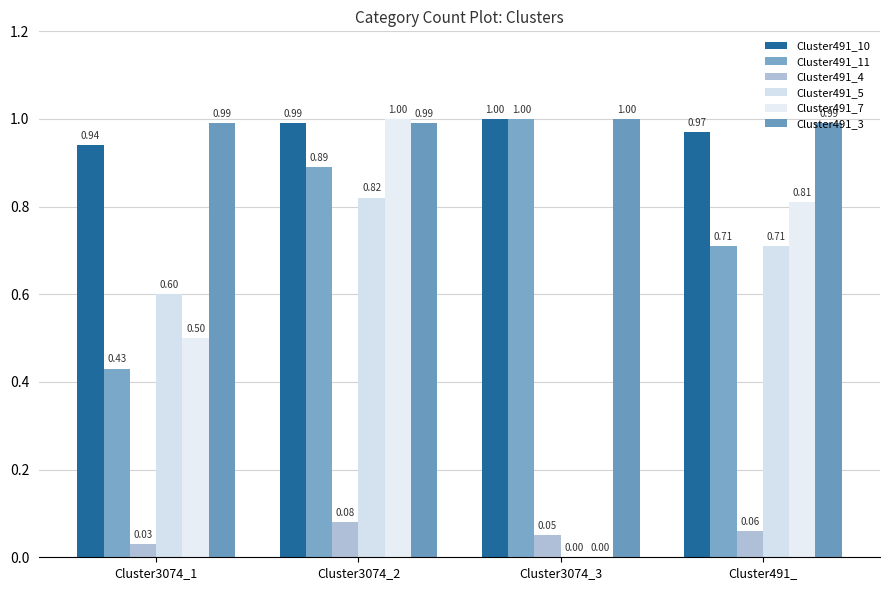

At how many categories does at least one series exceed 0?

4